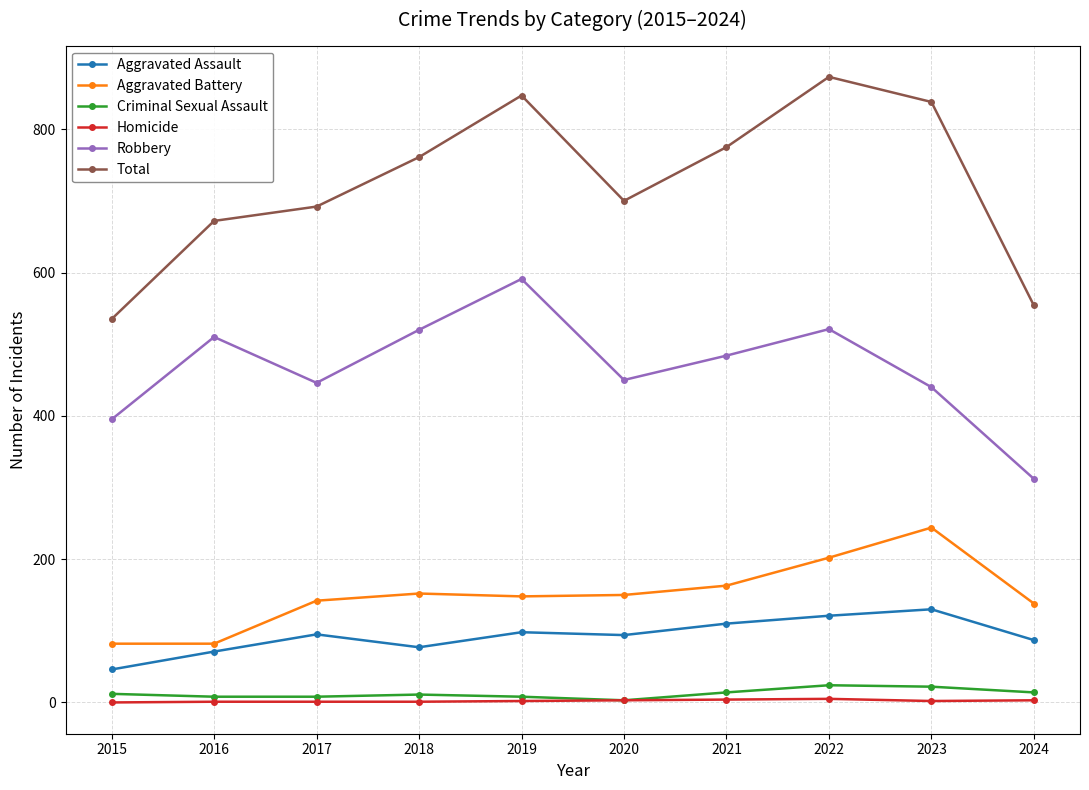

Which category has the highest value across all series?

2022